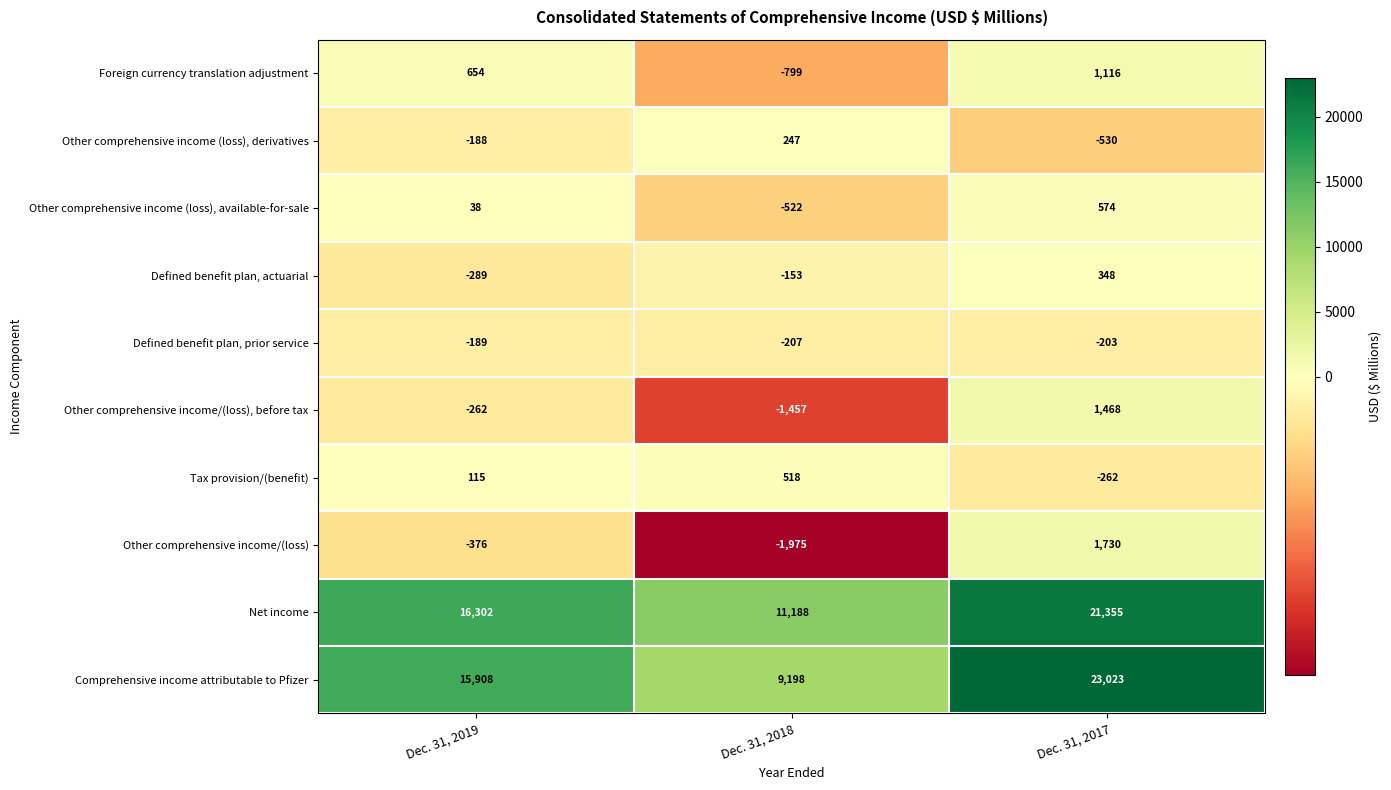

What is the minimum value shown in the chart?

-1975